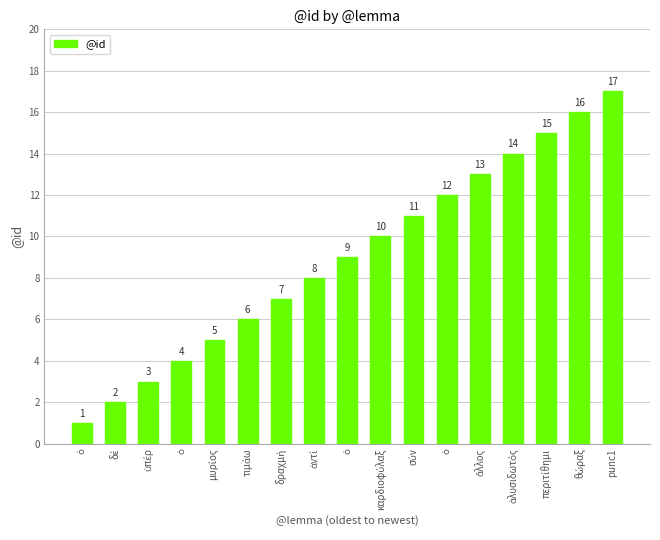

How many series are shown in this chart?

1